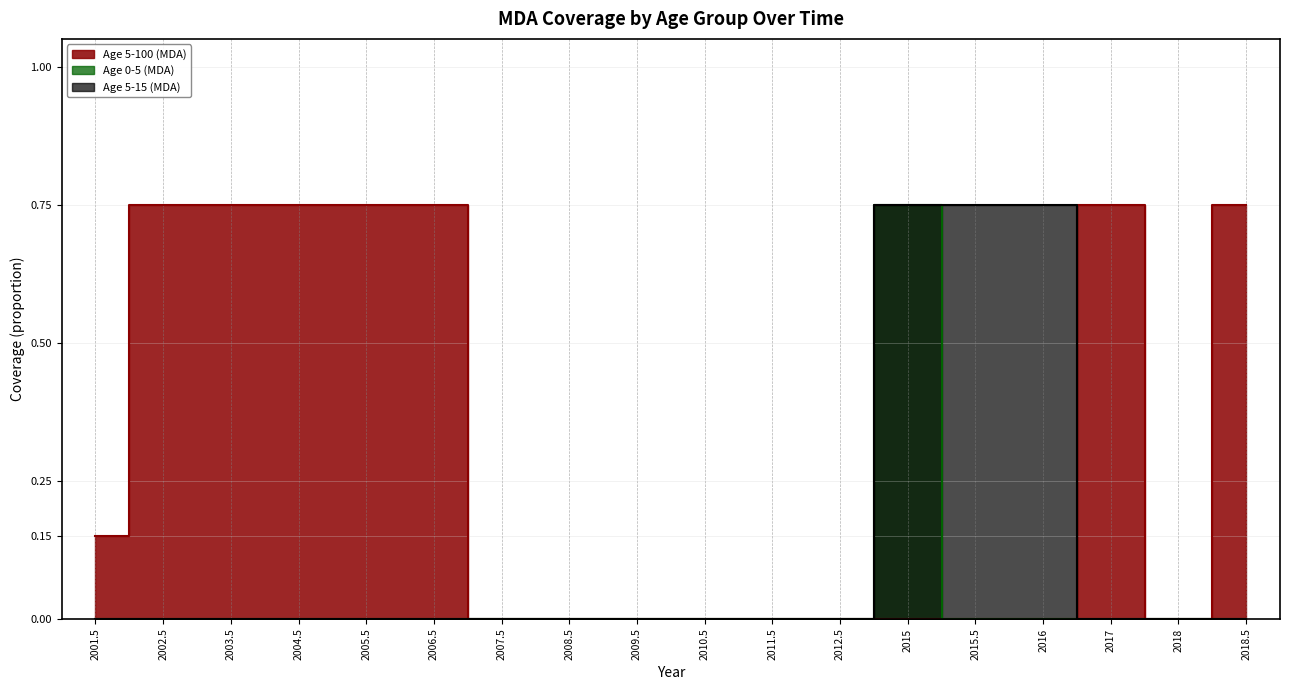

Where is the first local maximum for Age 0-5 (MDA)?

2015